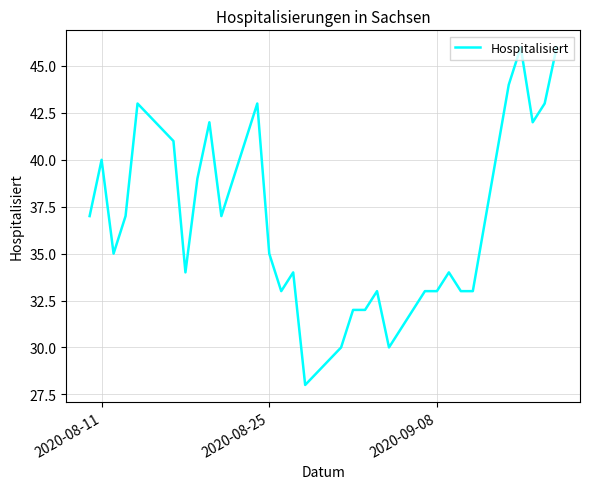

What is the maximum value shown in the chart?

46